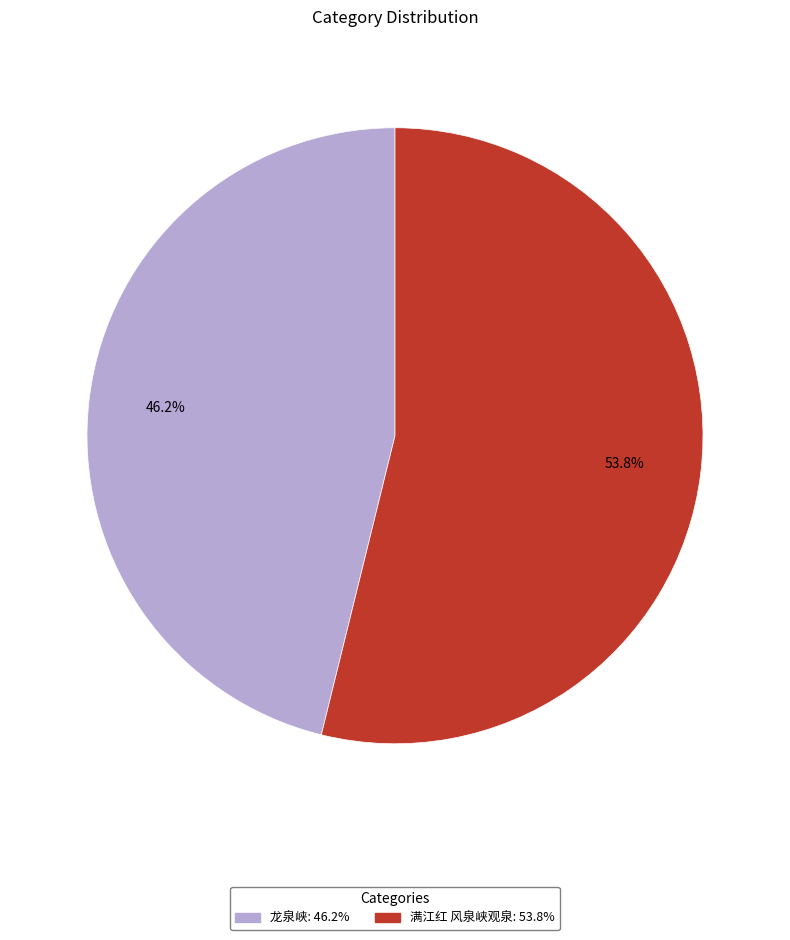

What is the ratio of the value at 满江红 风泉峡观泉 to the value at 龙泉峡?

1.2